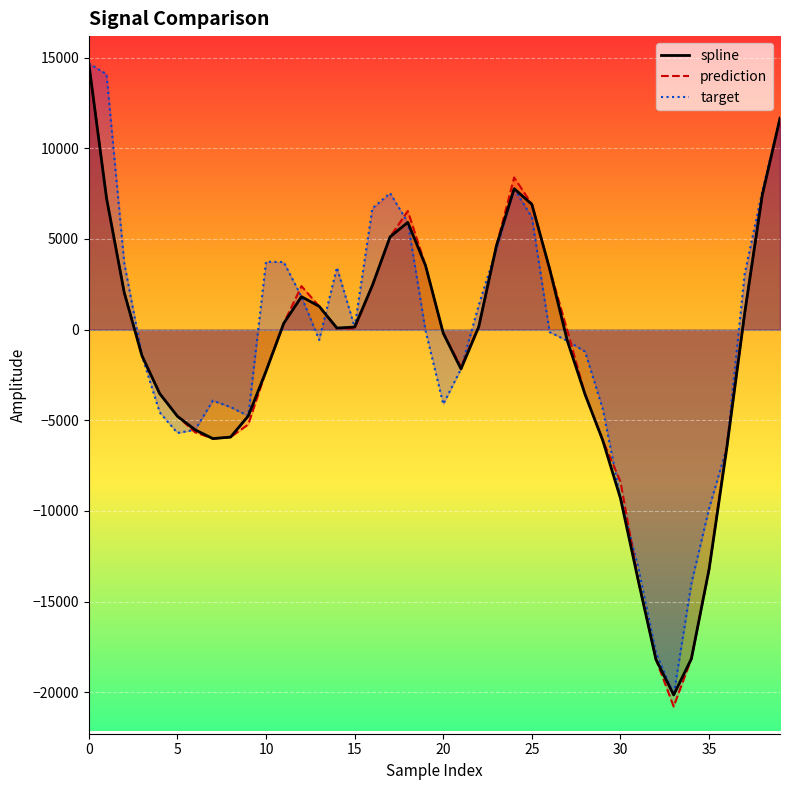

What is the label of the 35th point from the left?

34